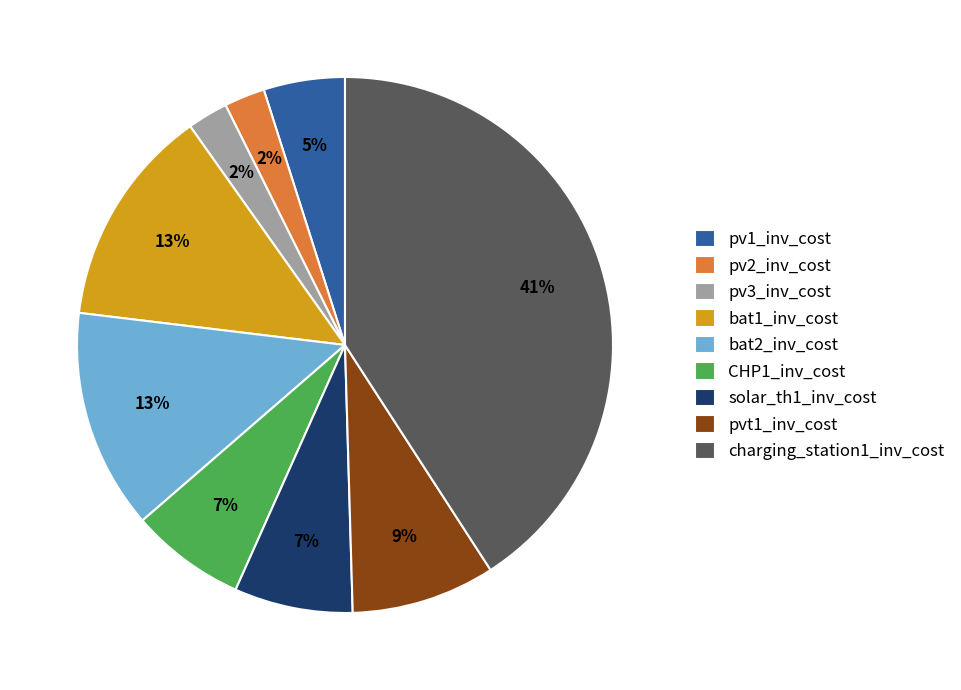

Which slice is the largest?

charging_station1_inv_cost